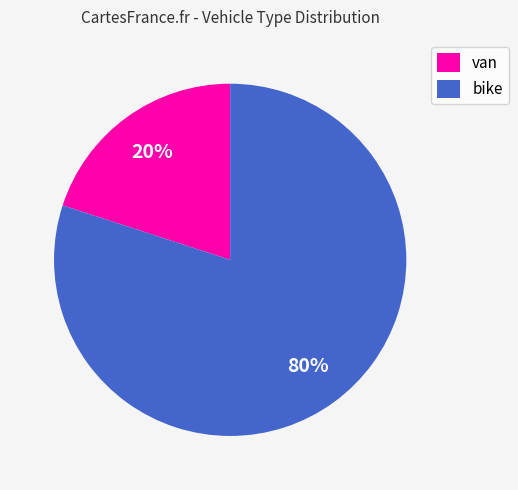

Does bike account for over 50% of the chart?

Yes